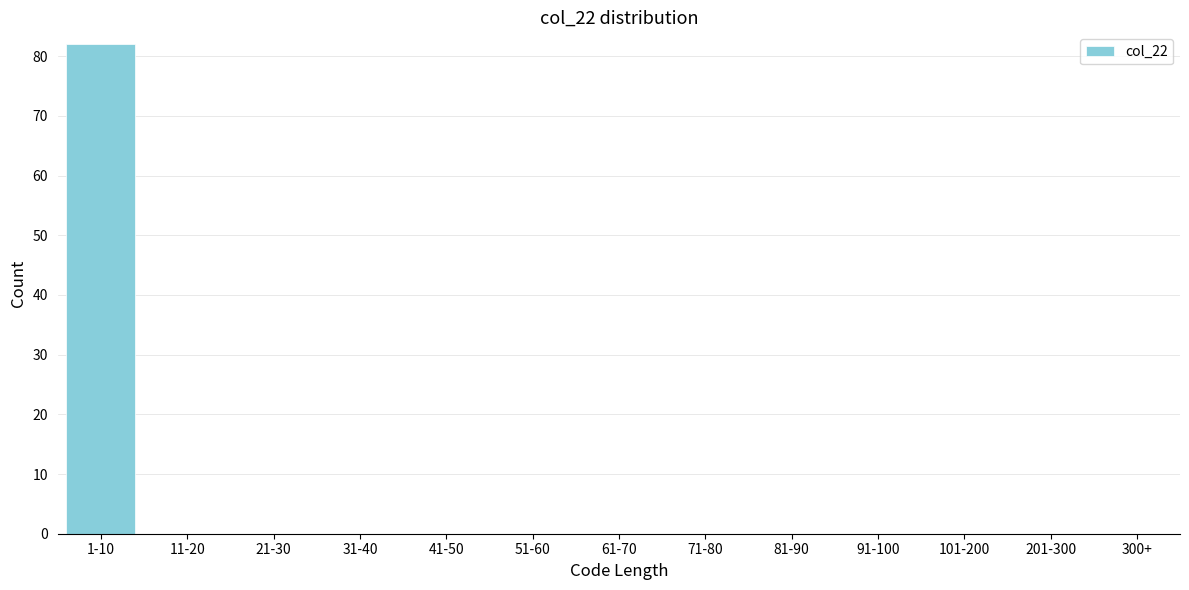

Reading right to left, list all the values displayed in this chart.

201-300=0	101-200=0	91-100=0	81-90=0	71-80=0	61-70=0	51-60=0	41-50=0	31-40=0	21-30=0	11-20=0	1-10=82